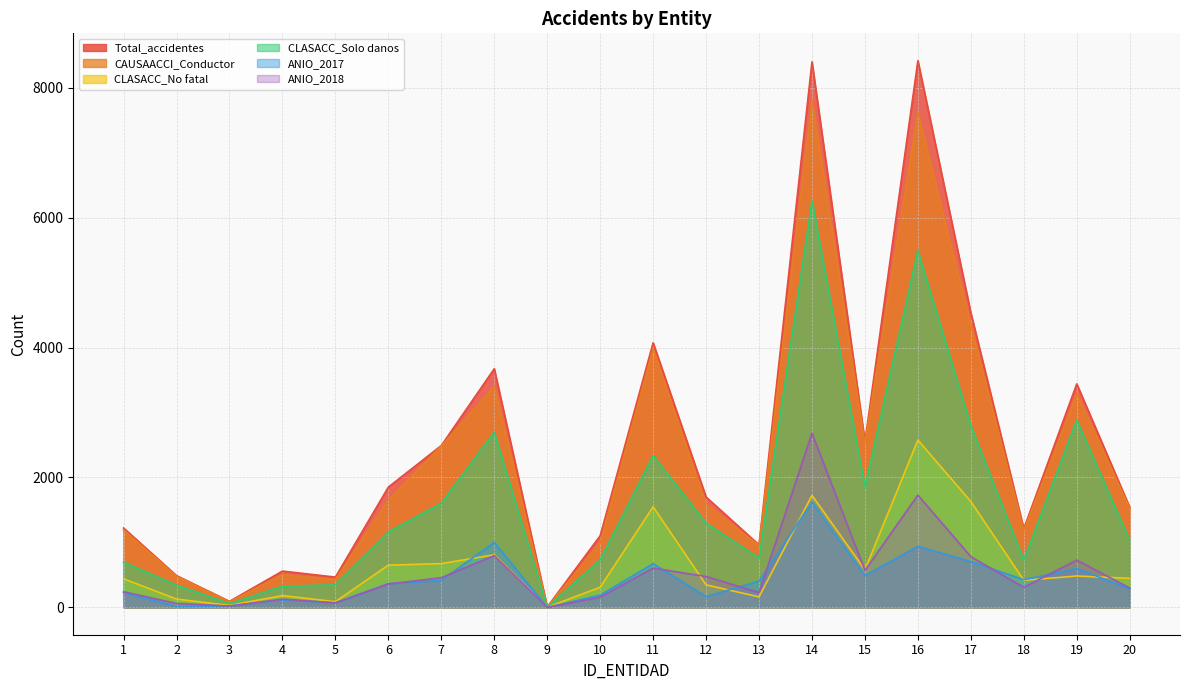

Which has a higher value, 20 or 5?

20